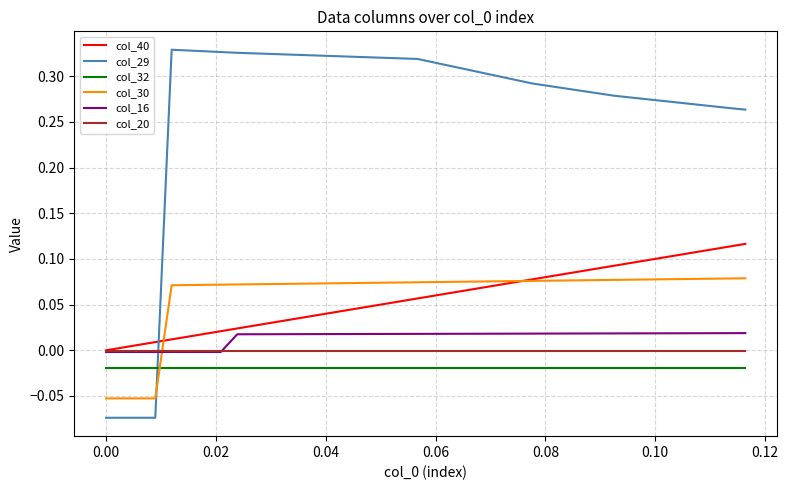

Which series has the largest range (max minus min)?

col_29